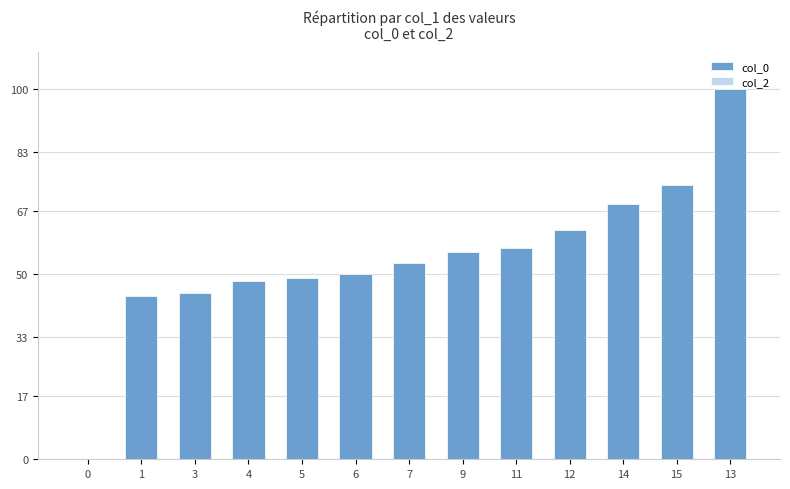

How many positive values are there?

12